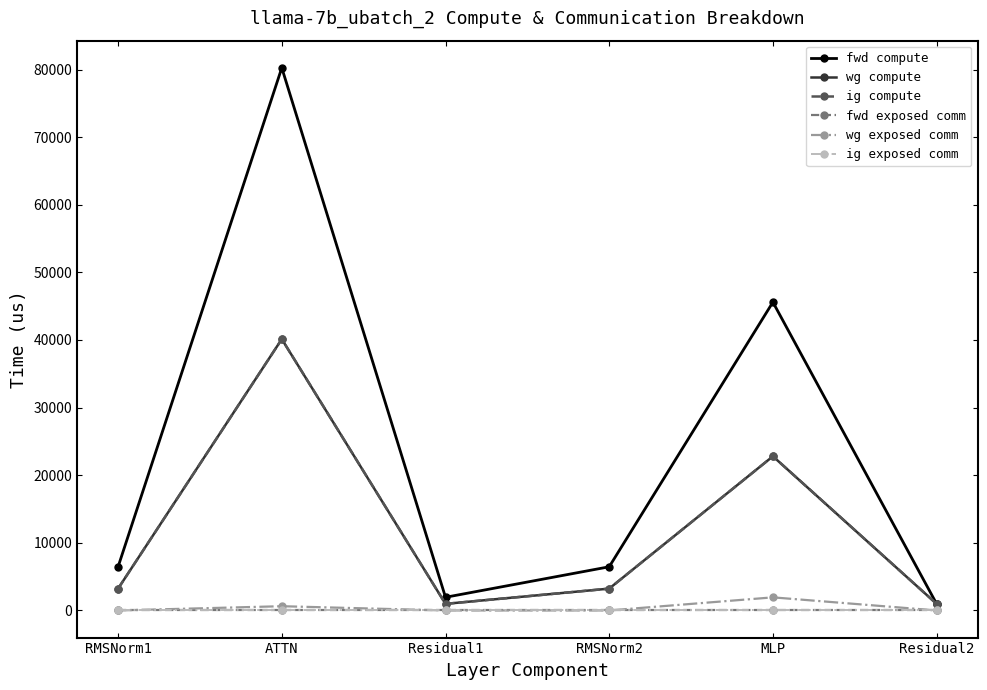

Is this an area chart (filled region under the line)?

No